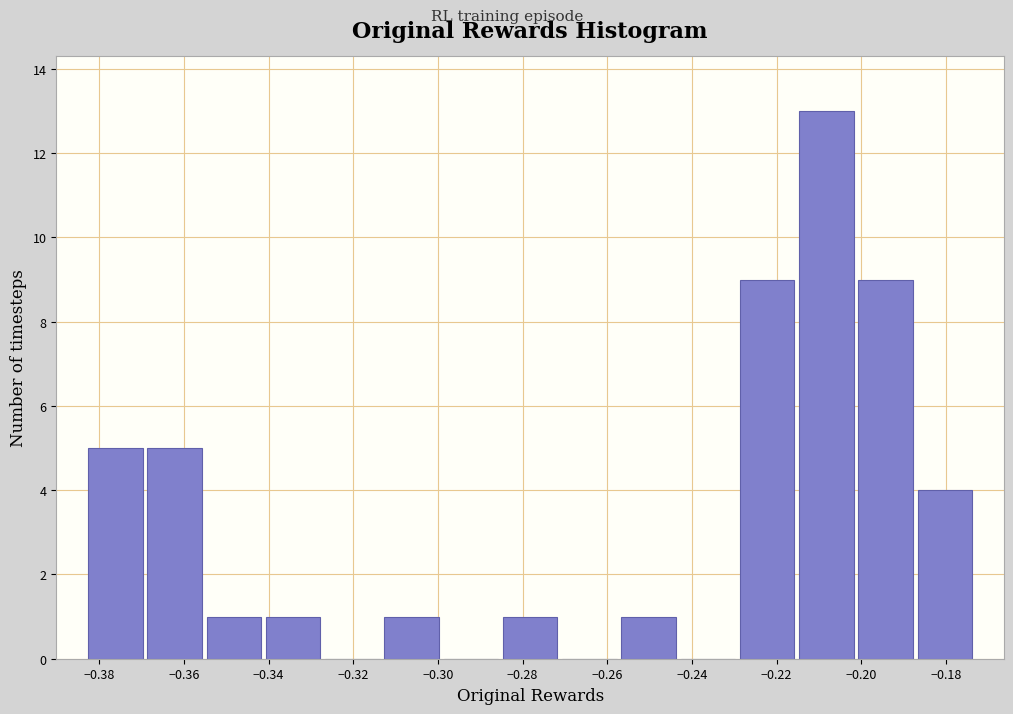

Reading left to right, transcribe this chart: for each bar, give the range it covers on the x-axis and its height. Neither the bar edges nor the heights are printed on the chart, so give them approximately, as read against the axes.

-0.384 to -0.370: 5
-0.370 to -0.356: 5
-0.356 to -0.342: 1
-0.342 to -0.328: 1
-0.328 to -0.314: 0
-0.314 to -0.300: 1
-0.300 to -0.286: 0
-0.286 to -0.272: 1
-0.272 to -0.258: 0
-0.258 to -0.244: 1
-0.244 to -0.230: 0
-0.230 to -0.216: 9
-0.216 to -0.202: 13
-0.202 to -0.188: 9
-0.188 to -0.174: 4